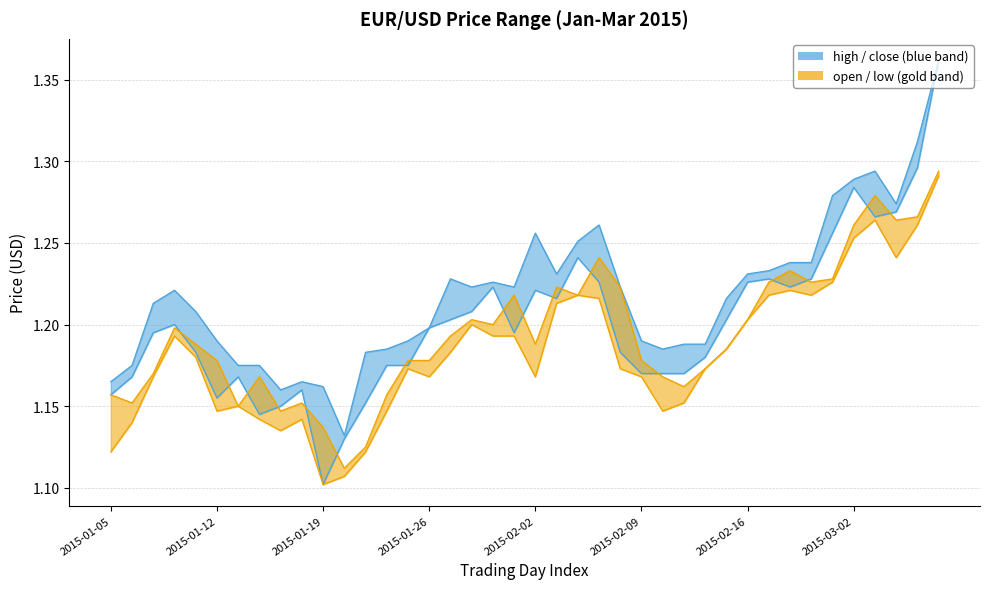

Which series changed the most between 2015-03-02 and 39?

close